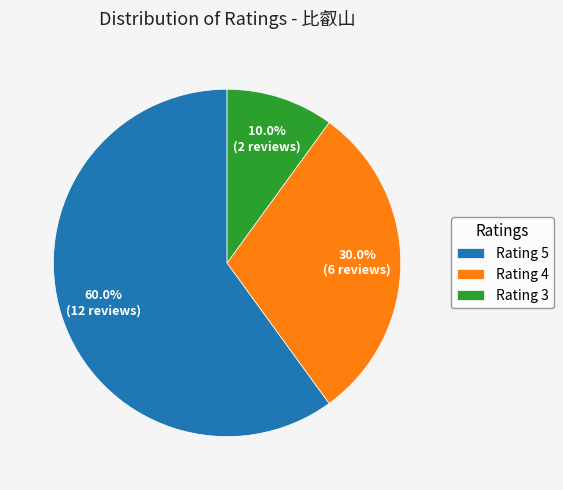

Approximately how many times larger is the value at Rating 3 compared to Rating 4?

0.3